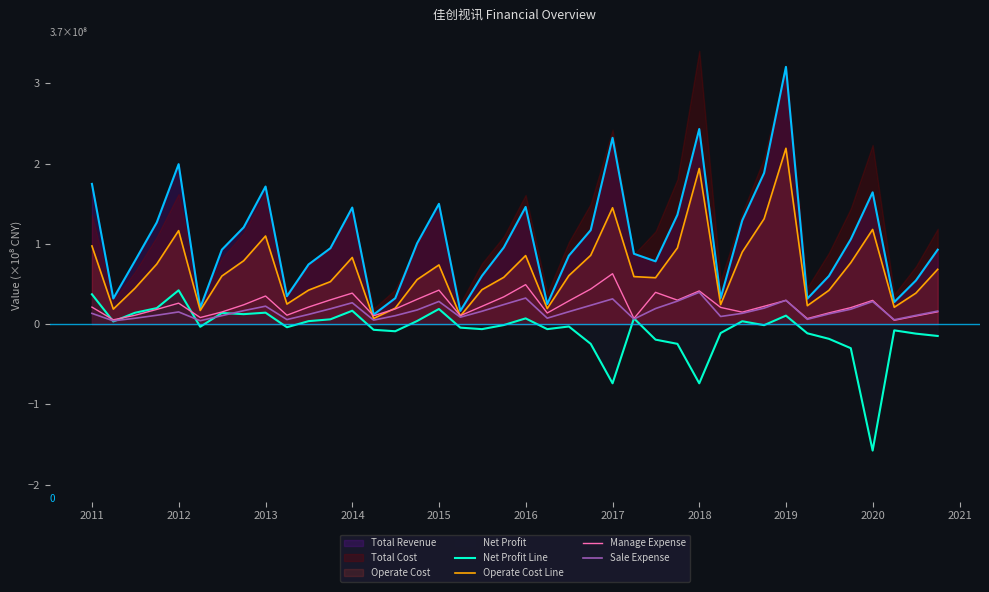

How many interior local valleys does the Manage Expense series have?

11